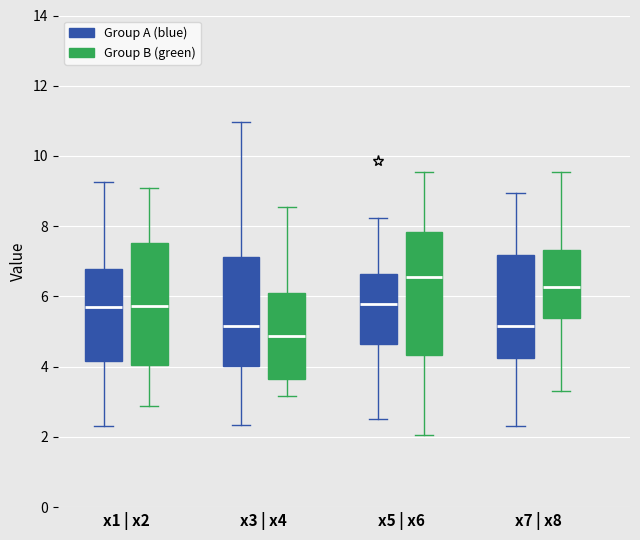

Reading left to right, transcribe this box plot: for each box, give where its median line is, the range the box spans, and where its two whiskers end, as read against the y-axis. The values are not printed on the chart, so give them approximately, as read against the axis.

x1 | x2 (Group A (blue)): median 5.6, box 4.2 to 6.8, whiskers 2.4 to 9.2
x1 | x2 (Group B (green)): median 5.8, box 4.0 to 7.6, whiskers 2.8 to 9.0
x3 | x4 (Group A (blue)): median 5.2, box 4.0 to 7.2, whiskers 2.4 to 11.0
x3 | x4 (Group B (green)): median 4.8, box 3.6 to 6.2, whiskers 3.2 to 8.6
x5 | x6 (Group A (blue)): median 5.8, box 4.6 to 6.6, whiskers 2.6 to 8.2
x5 | x6 (Group B (green)): median 6.6, box 4.4 to 7.8, whiskers 2.0 to 9.6
x7 | x8 (Group A (blue)): median 5.2, box 4.2 to 7.2, whiskers 2.4 to 9.0
x7 | x8 (Group B (green)): median 6.2, box 5.4 to 7.4, whiskers 3.4 to 9.6